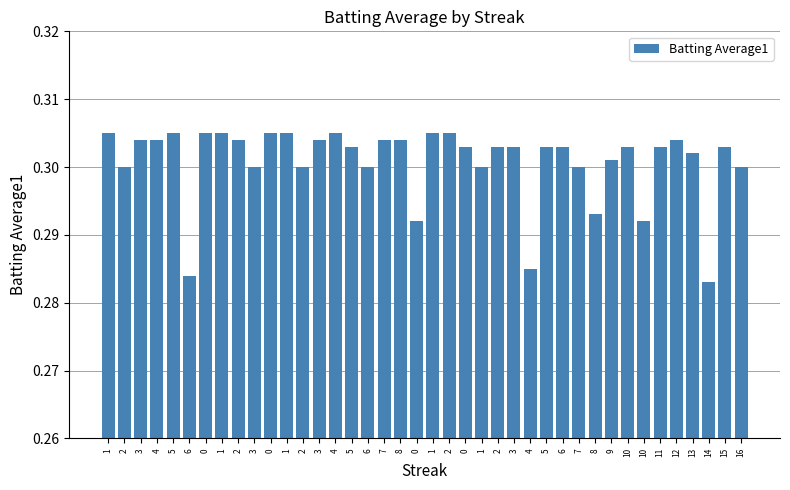

What is the value of the 33rd bar from the left?

0.3